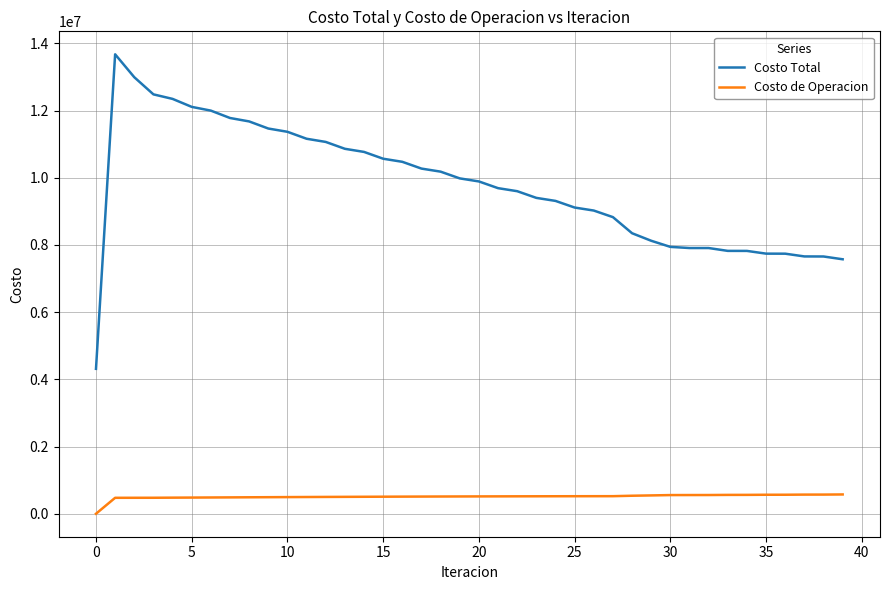

List the series in order of their peak value, lowest first.

Costo de Operacion, Costo Total